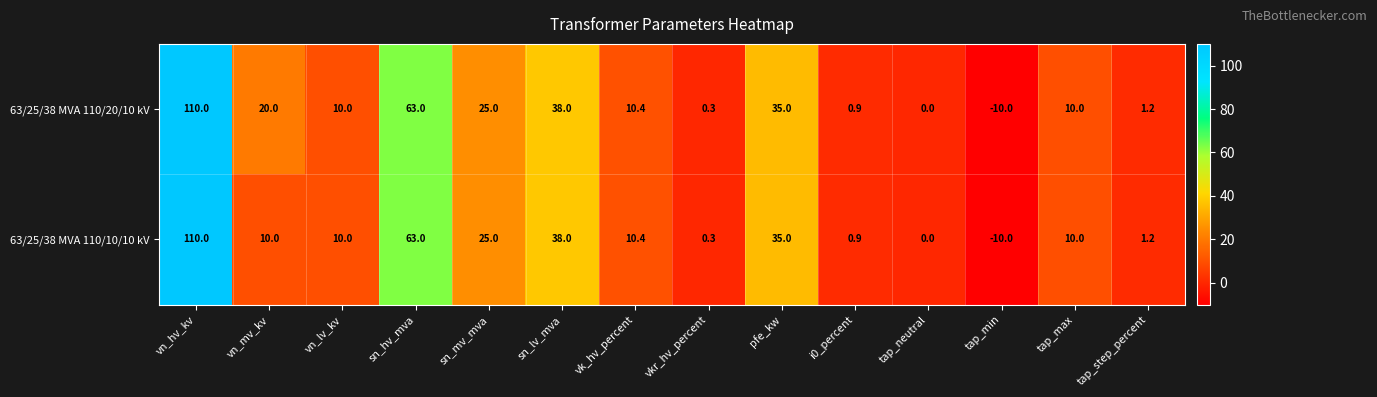

Which category has the lowest value in the 63/25/38 MVA 110/20/10 kV series?

tap_min